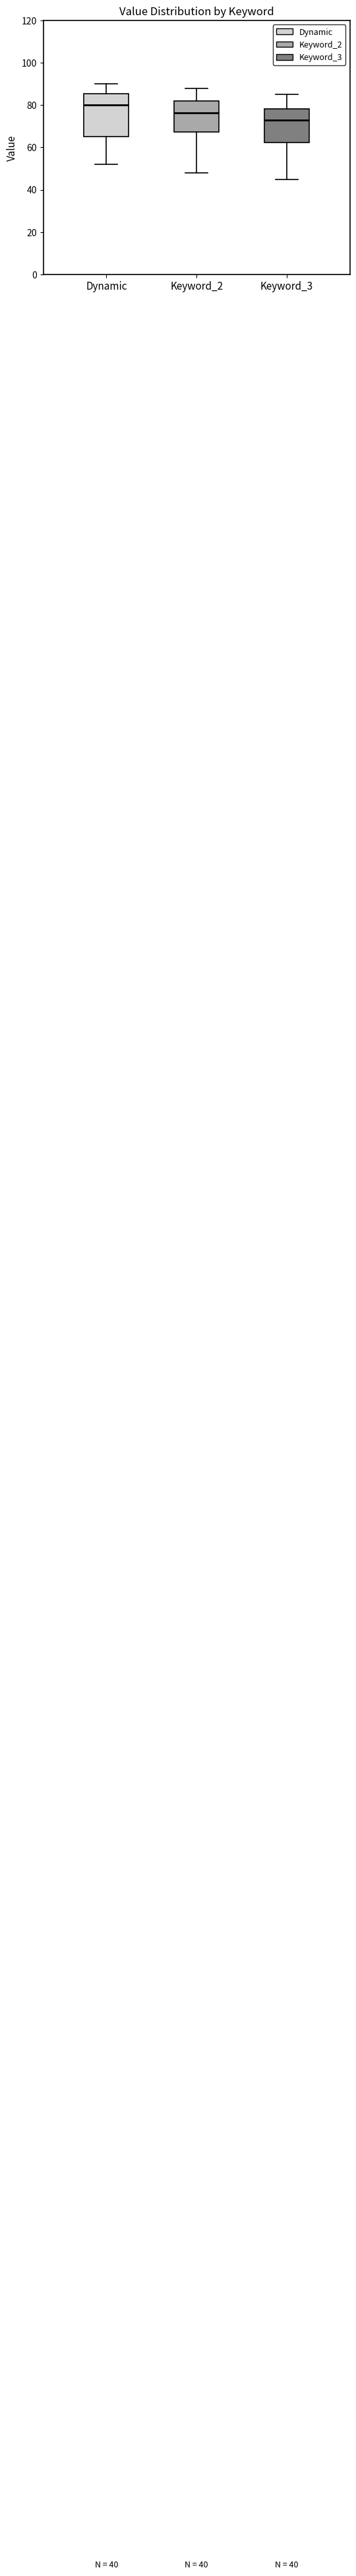

Comparing the boxes themselves (not the whiskers), which one is the tallest?

Dynamic